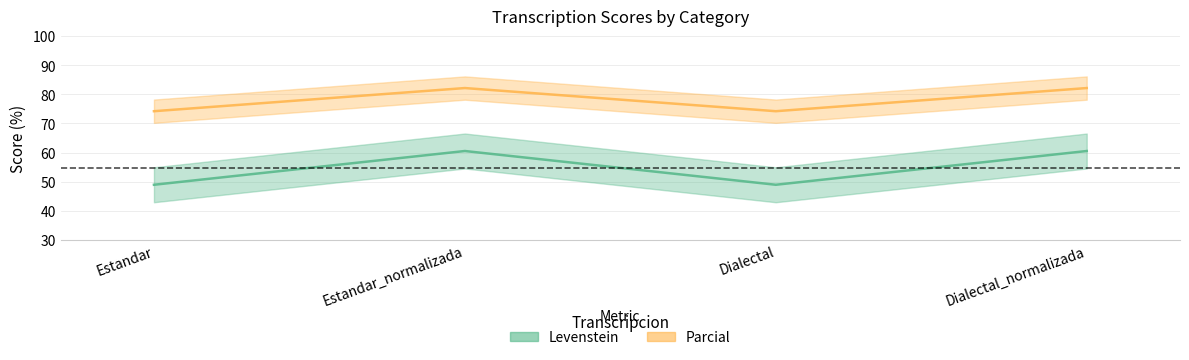

Reading right to left, what are all the values shown in this chart?

Levenstein: Dialectal_normalizada=60.5	Dialectal=48.9	Estandar_normalizada=60.5	Estandar=48.9
Parcial: Dialectal_normalizada=82.1	Dialectal=74.2	Estandar_normalizada=82.1	Estandar=74.2